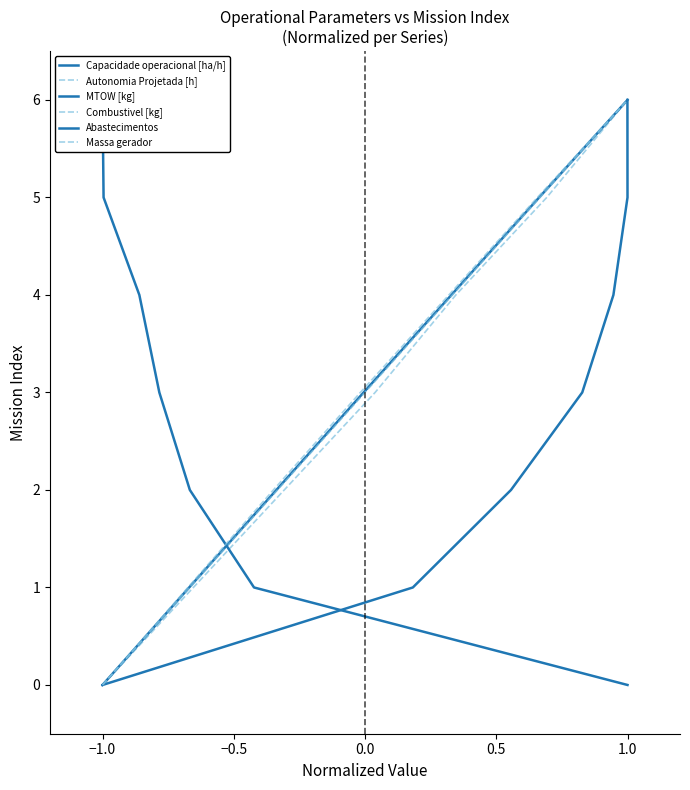

True or false: Capacidade operacional [ha/h] and Combustivel [kg] intersect in this chart.

False